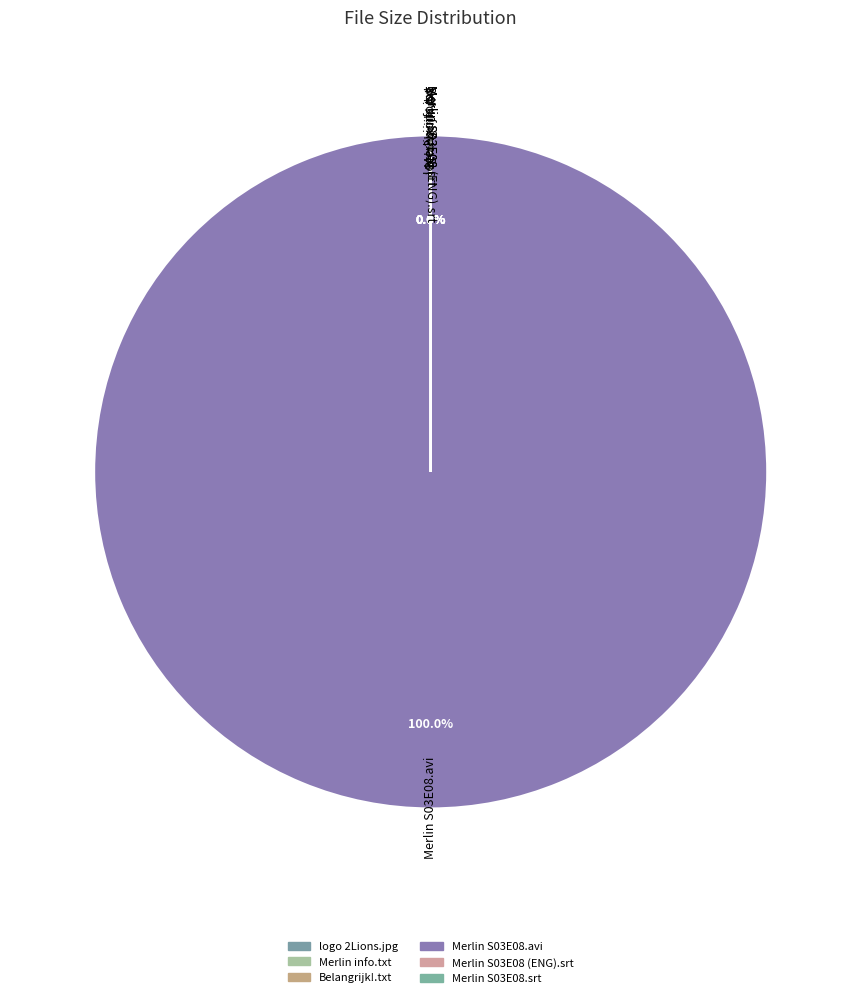

How many segments does this pie chart have?

6